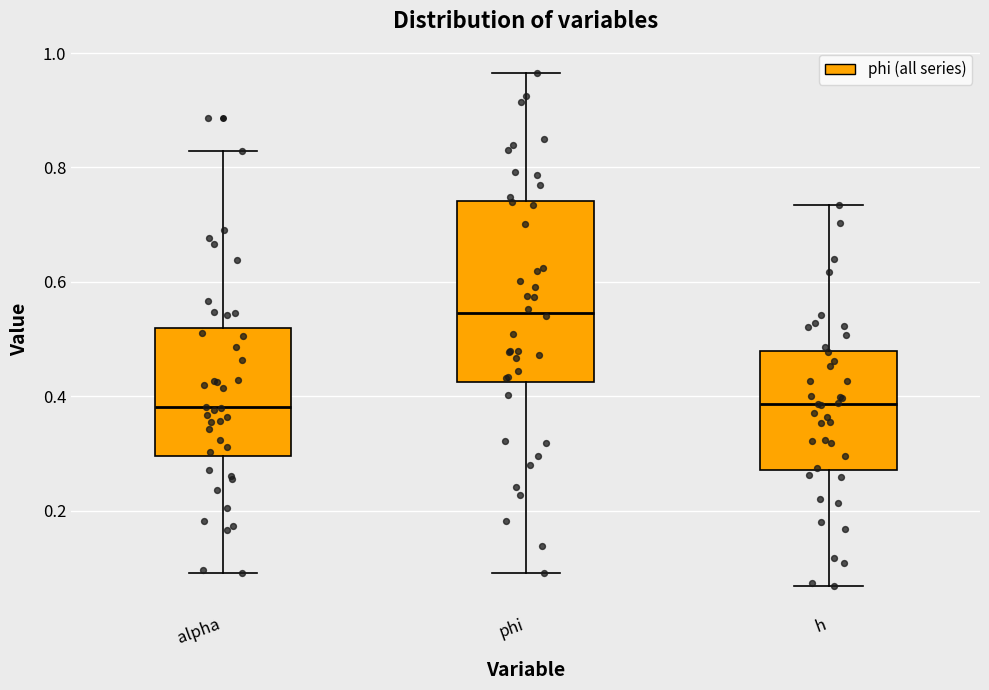

Where is the upper edge of the box for h on the y-axis? The values are not printed on the chart, so give them approximately, as read against the axis.

0.48